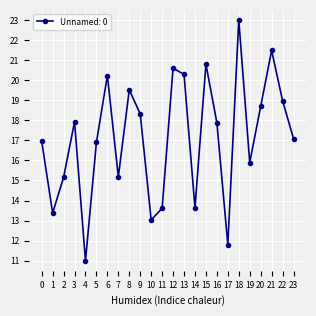

What is the smallest value displayed?

11.0